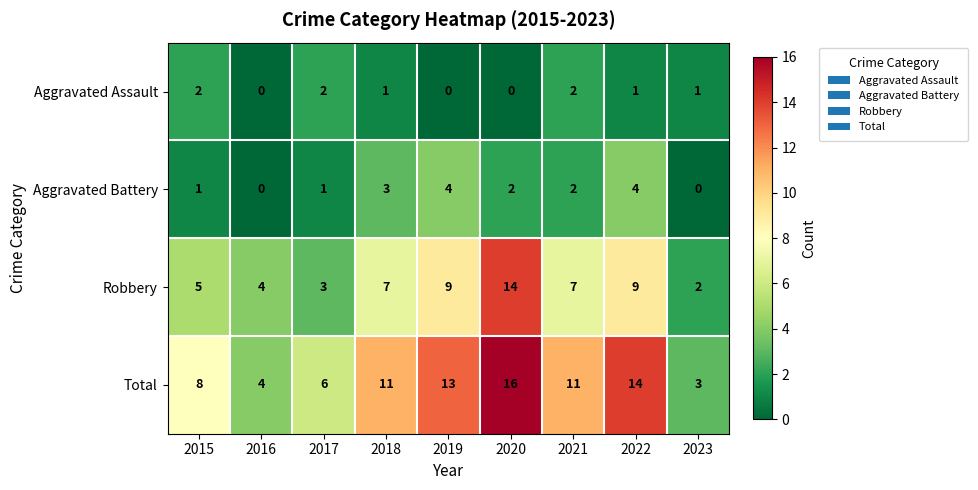

How many data points in Robbery are less than 7?

4